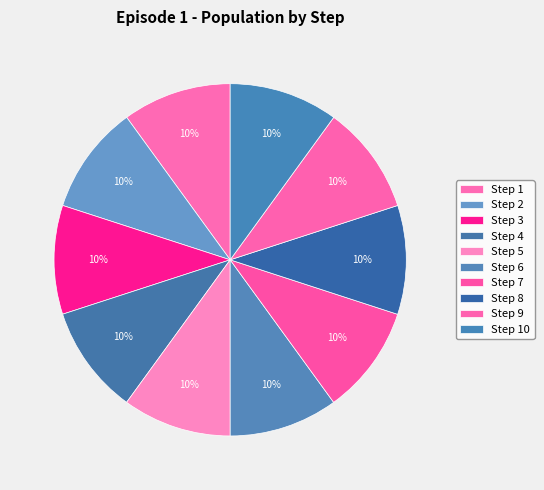

How many segments does this pie chart have?

10